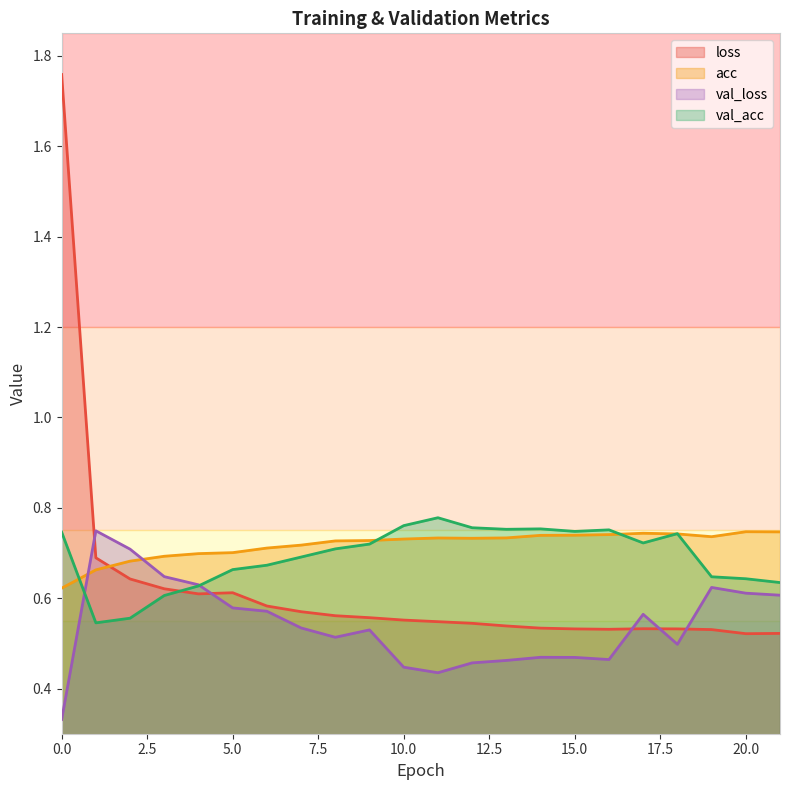

How many loss values are between 0 and 1?

21